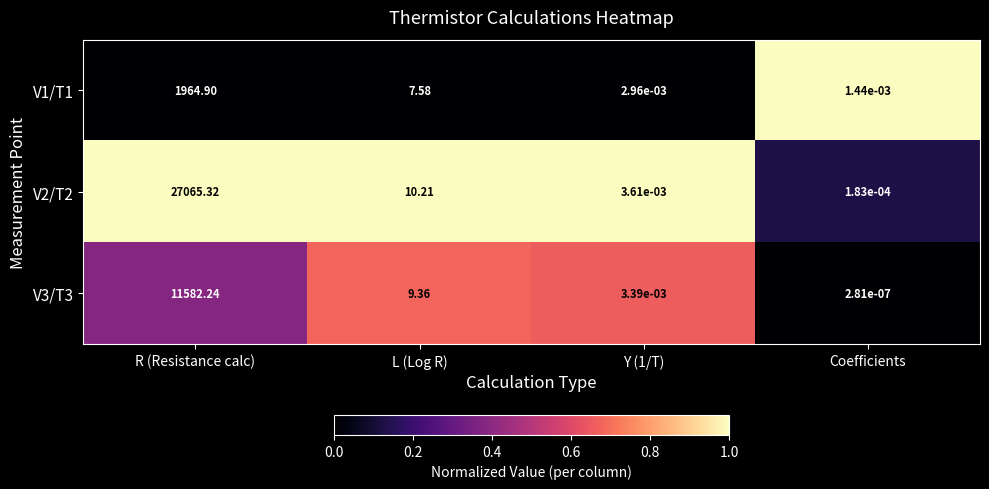

Which category has the lowest value across all series?

Coefficients